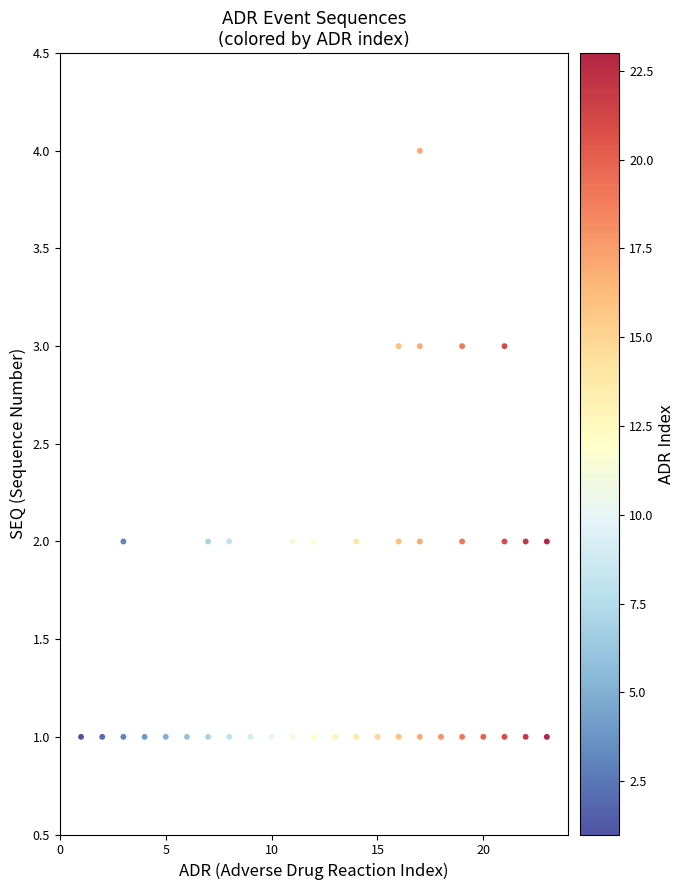

What is the range of Y values (max minus min)?

3